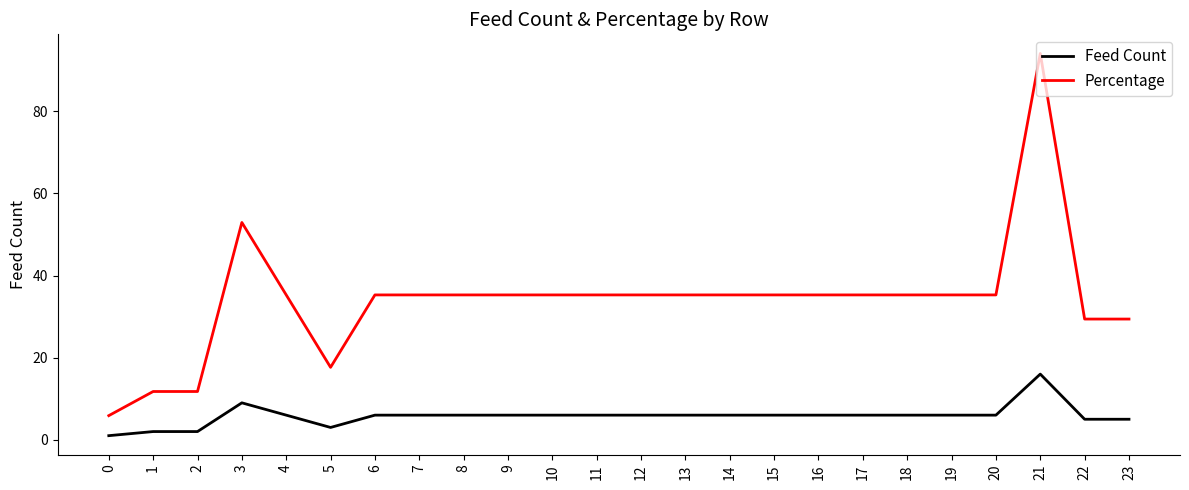

Rank the series at 22 from highest to lowest value.

Percentage, Feed Count